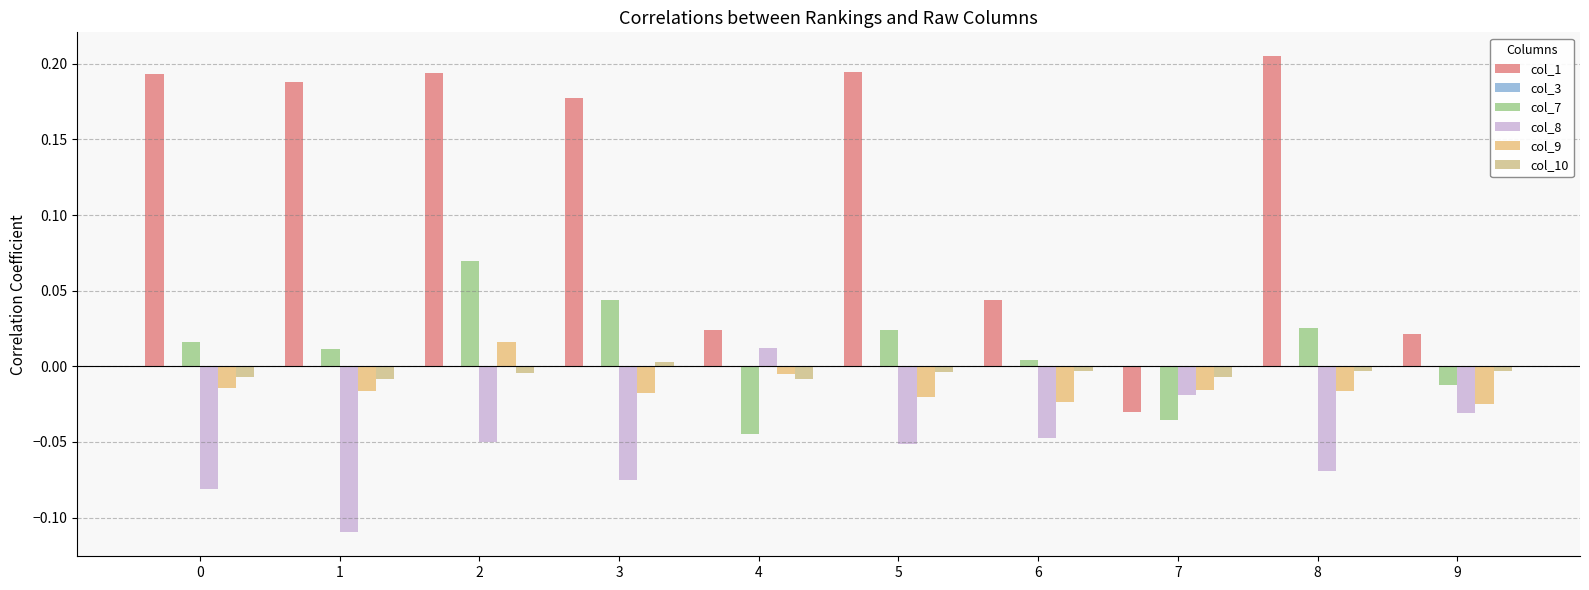

What is the total value across all series at 5?

0.1